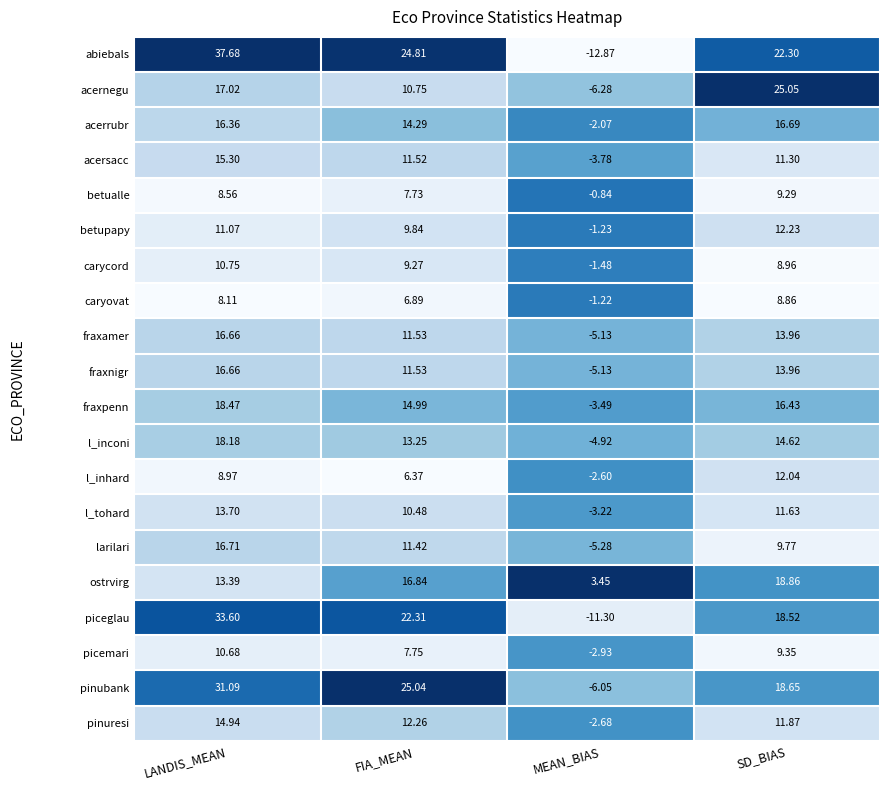

How many values in picemari are below zero?

1